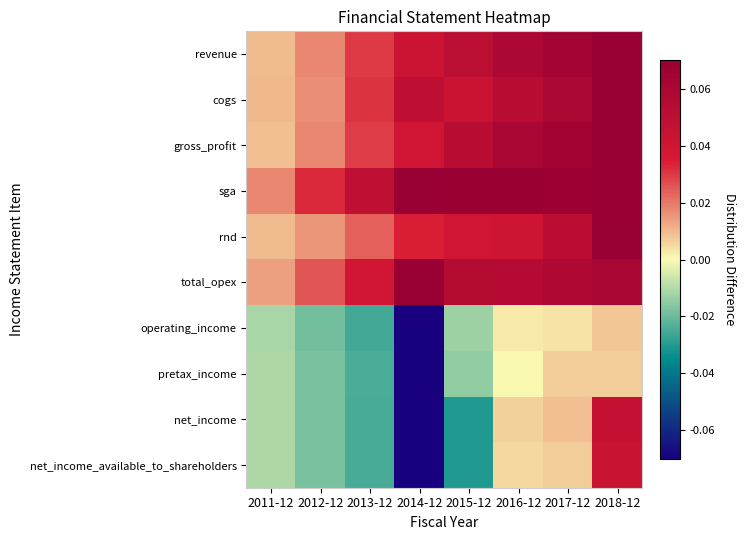

Reading left to right, transcribe all the data shown in this chart.

revenue: 2011-12=0.0	2012-12=0.0	2013-12=0.0	2014-12=0.0	2015-12=0.1	2016-12=0.1	2017-12=0.1	2018-12=0.1
cogs: 2011-12=0.0	2012-12=0.0	2013-12=0.0	2014-12=0.0	2015-12=0.0	2016-12=0.1	2017-12=0.1	2018-12=0.1
gross_profit: 2011-12=0.0	2012-12=0.0	2013-12=0.0	2014-12=0.0	2015-12=0.1	2016-12=0.1	2017-12=0.1	2018-12=0.1
sga: 2011-12=0.0	2012-12=0.0	2013-12=0.0	2014-12=0.1	2015-12=0.1	2016-12=0.1	2017-12=0.1	2018-12=0.1
rnd: 2011-12=0.0	2012-12=0.0	2013-12=0.0	2014-12=0.0	2015-12=0.0	2016-12=0.0	2017-12=0.1	2018-12=0.1
total_opex: 2011-12=0.0	2012-12=0.0	2013-12=0.0	2014-12=0.1	2015-12=0.1	2016-12=0.1	2017-12=0.1	2018-12=0.1
operating_income: 2011-12=-0.0	2012-12=-0.0	2013-12=-0.0	2014-12=-0.1	2015-12=-0.0	2016-12=0.0	2017-12=0.0	2018-12=0.0
pretax_income: 2011-12=-0.0	2012-12=-0.0	2013-12=-0.0	2014-12=-0.1	2015-12=-0.0	2016-12=0.0	2017-12=0.0	2018-12=0.0
net_income: 2011-12=-0.0	2012-12=-0.0	2013-12=-0.0	2014-12=-0.1	2015-12=-0.0	2016-12=0.0	2017-12=0.0	2018-12=0.0
net_income_available_to_shareholders: 2011-12=-0.0	2012-12=-0.0	2013-12=-0.0	2014-12=-0.1	2015-12=-0.0	2016-12=0.0	2017-12=0.0	2018-12=0.0